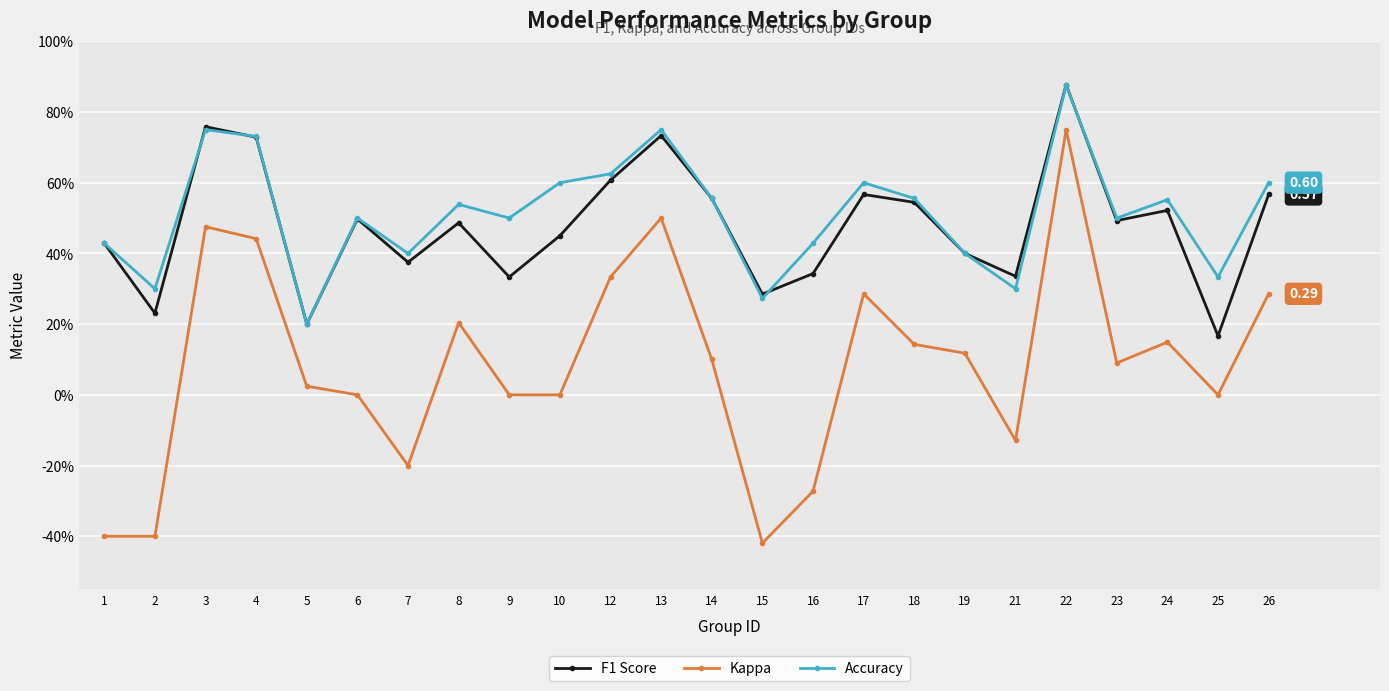

What are all the series names shown in the legend?

F1 Score, Kappa, Accuracy